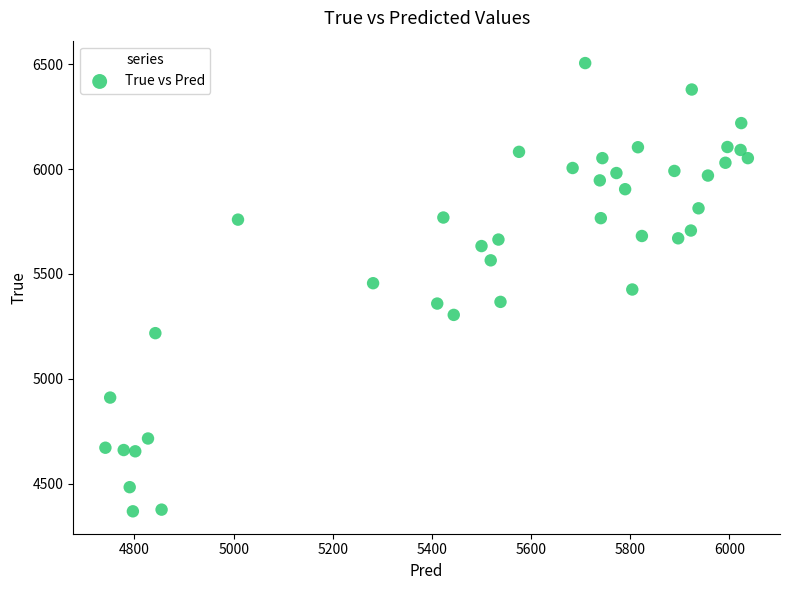

What is the range of Y values (max minus min)?

2136